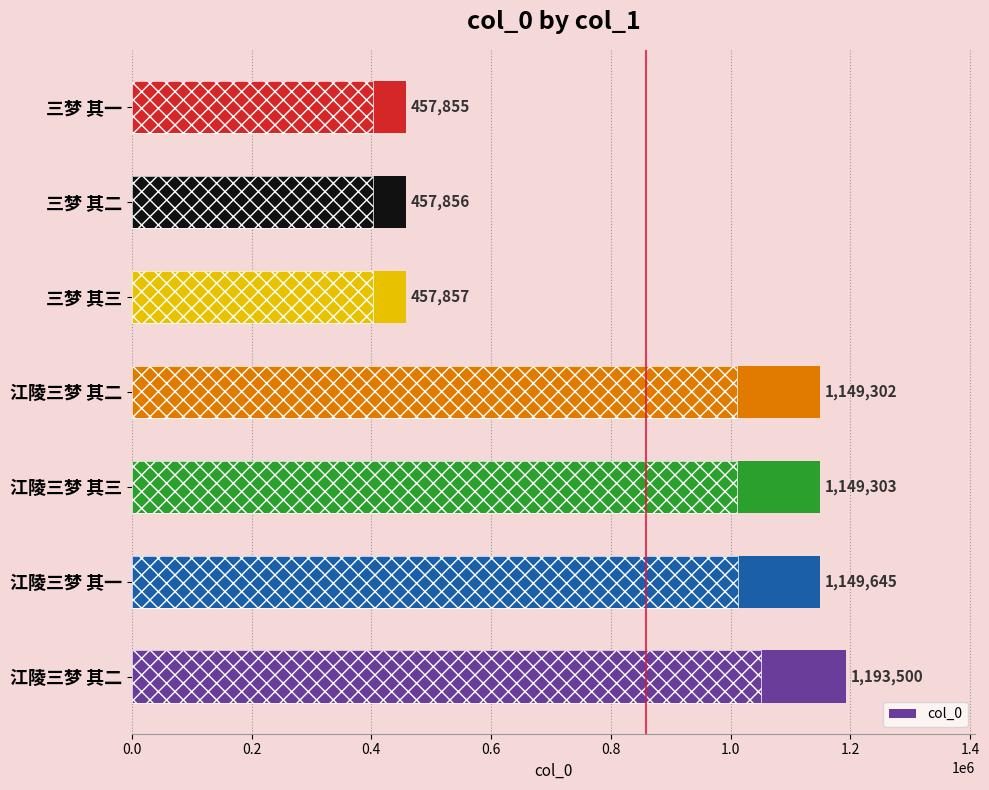

What is the maximum value shown in the chart?

1193500